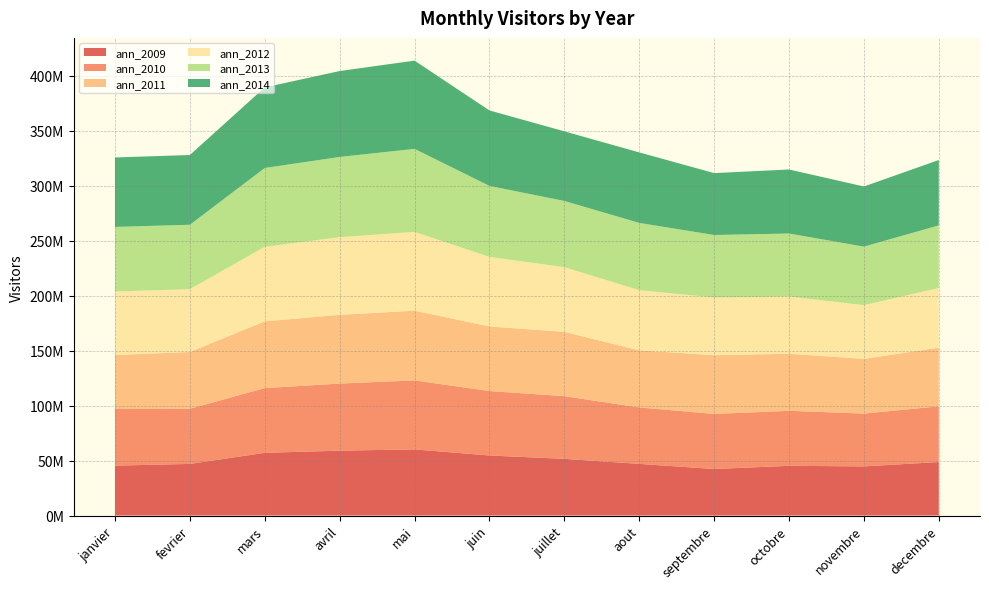

Reading left to right, transcribe all the data shown in this chart.

ann_2009: 45400000	46952000	57029000	59000000	60150000	54609000	51555000	46992000	42300000	45213000	44700931	48650000
ann_2010: 51836815	50161544	58853792	61008785	62733442	58599796	57001555	51312668	50091549	50025015	48000974	50670910
ann_2011: 48717406	51622843	60694017	62500134	63380175	58719117	58483956	51894517	53409973	51891709	49694488	53406746
ann_2012: 57762356	57096708	67784584	70600699	71649176	63280471	58778343	54769943	52450285	51991039	48922577	54176059
ann_2013: 58733002	58584938	71667761	72955675	75516999	64531338	60239906	61133339	56851839	57330054	53203766	56948397
ann_2014: 63152300	63423898	73305421	78123603	80224000	68636128	63304000	64100000	56293271	58221260	54692075	59438064